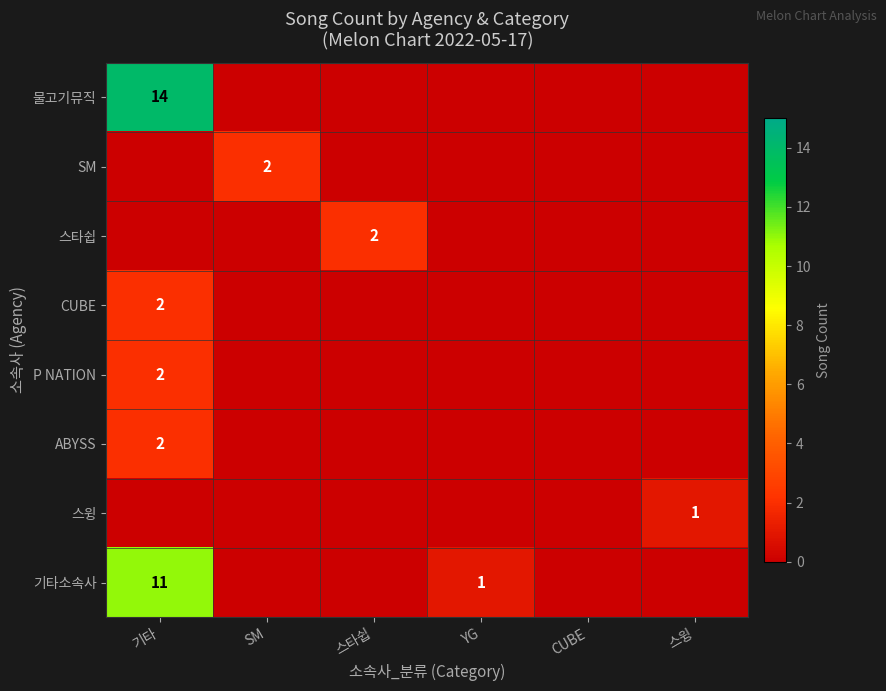

The value of 물고기뮤직 at 기타 is 14. True or false?

True